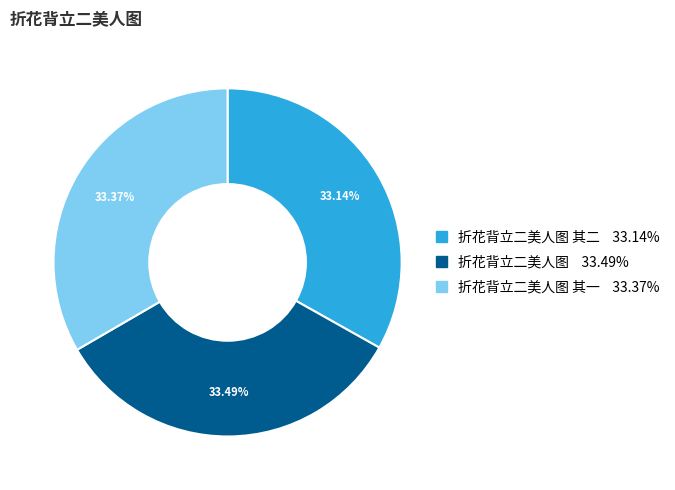

Is there any slice that represents more than half of the pie?

No